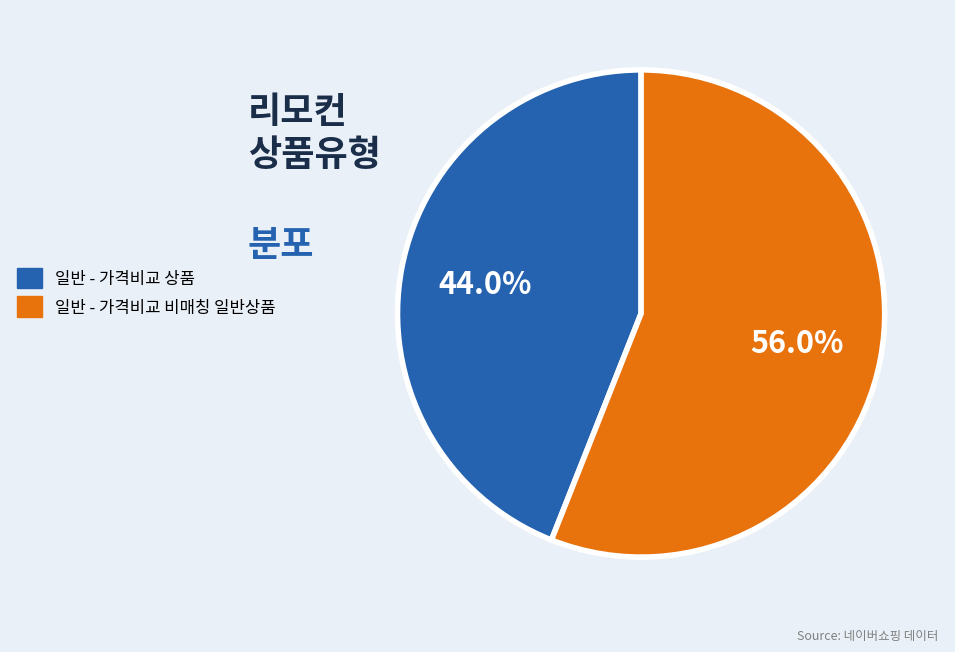

True or false: 일반 - 가격비교 상품 accounts for 36% of the total.

False